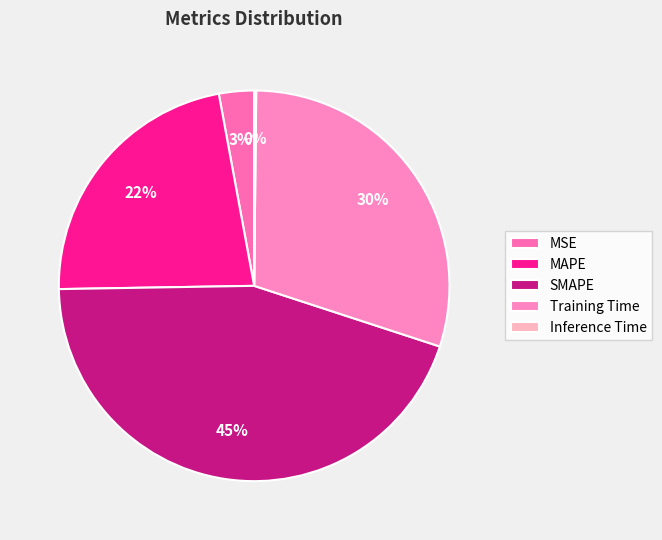

Is it true that MSE is 13% of the pie?

False